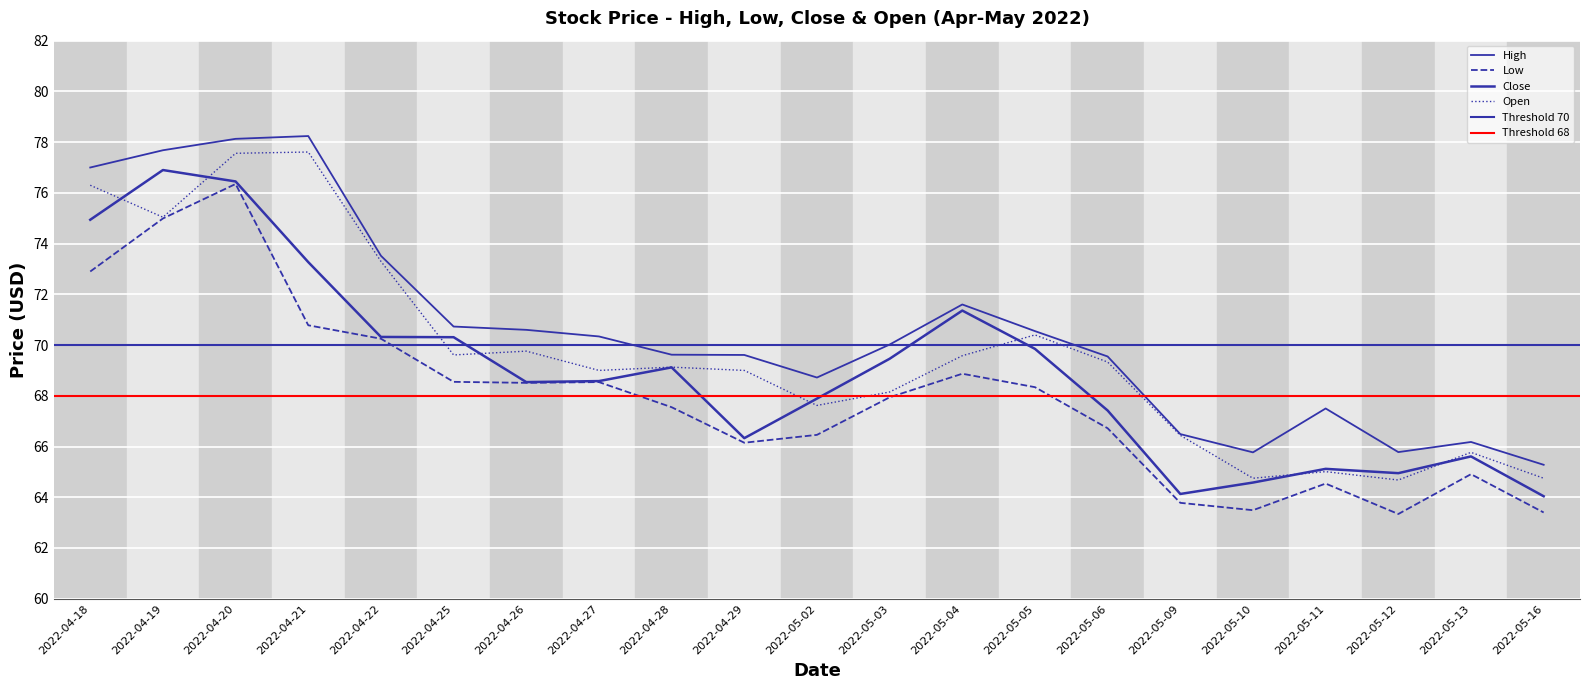

Reading left to right, list all the values displayed in this chart.

High: 2022-04-18=77.0	2022-04-19=77.7	2022-04-20=78.1	2022-04-21=78.2	2022-04-22=73.5	2022-04-25=70.7	2022-04-26=70.6	2022-04-27=70.3	2022-04-28=69.6	2022-04-29=69.6	2022-05-02=68.7	2022-05-03=70.0	2022-05-04=71.6	2022-05-05=70.5	2022-05-06=69.5	2022-05-09=66.5	2022-05-10=65.8	2022-05-11=67.5	2022-05-12=65.8	2022-05-13=66.2	2022-05-16=65.3
Low: 2022-04-18=72.9	2022-04-19=75.0	2022-04-20=76.3	2022-04-21=70.8	2022-04-22=70.2	2022-04-25=68.5	2022-04-26=68.5	2022-04-27=68.5	2022-04-28=67.5	2022-04-29=66.2	2022-05-02=66.5	2022-05-03=67.9	2022-05-04=68.9	2022-05-05=68.3	2022-05-06=66.7	2022-05-09=63.8	2022-05-10=63.5	2022-05-11=64.5	2022-05-12=63.3	2022-05-13=64.9	2022-05-16=63.4
Close: 2022-04-18=74.9	2022-04-19=76.9	2022-04-20=76.5	2022-04-21=73.3	2022-04-22=70.3	2022-04-25=70.3	2022-04-26=68.5	2022-04-27=68.6	2022-04-28=69.1	2022-04-29=66.3	2022-05-02=67.9	2022-05-03=69.5	2022-05-04=71.4	2022-05-05=69.8	2022-05-06=67.4	2022-05-09=64.1	2022-05-10=64.6	2022-05-11=65.1	2022-05-12=65.0	2022-05-13=65.6	2022-05-16=64.0
Open: 2022-04-18=76.3	2022-04-19=75.0	2022-04-20=77.6	2022-04-21=77.6	2022-04-22=73.3	2022-04-25=69.6	2022-04-26=69.8	2022-04-27=69.0	2022-04-28=69.1	2022-04-29=69.0	2022-05-02=67.6	2022-05-03=68.2	2022-05-04=69.6	2022-05-05=70.4	2022-05-06=69.3	2022-05-09=66.4	2022-05-10=64.8	2022-05-11=65.0	2022-05-12=64.7	2022-05-13=65.8	2022-05-16=64.8